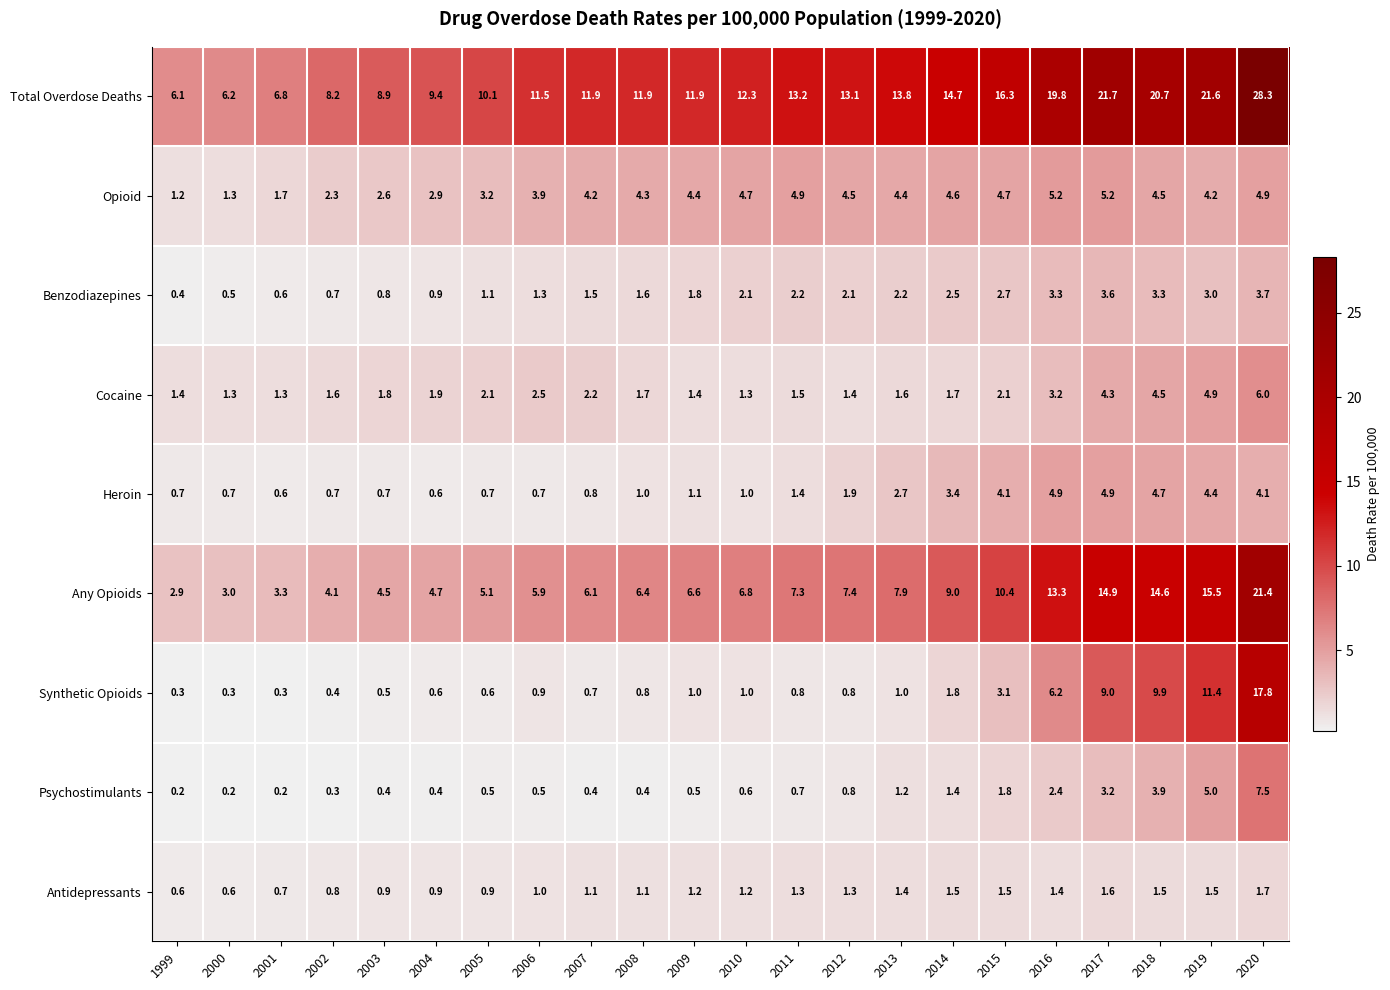

Which series has the largest range (max minus min)?

Total Overdose Deaths